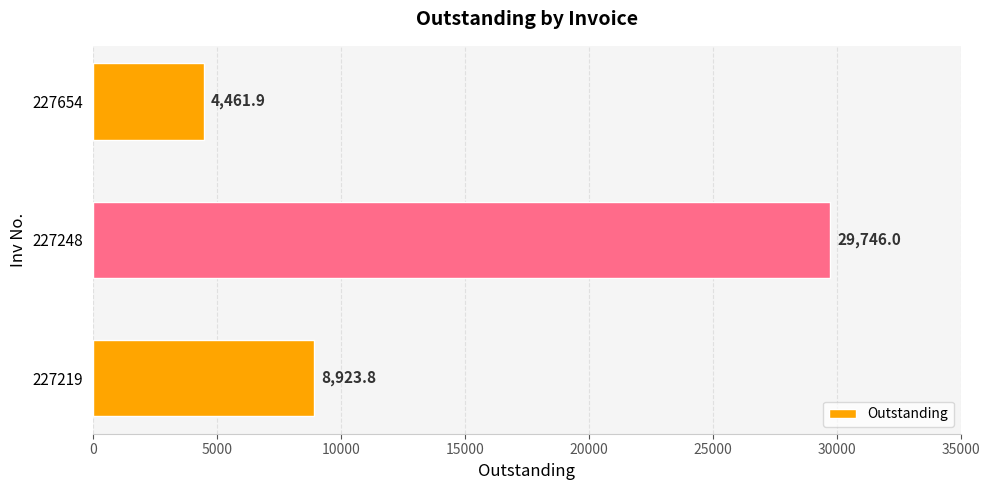

What is the average value?

14377.2